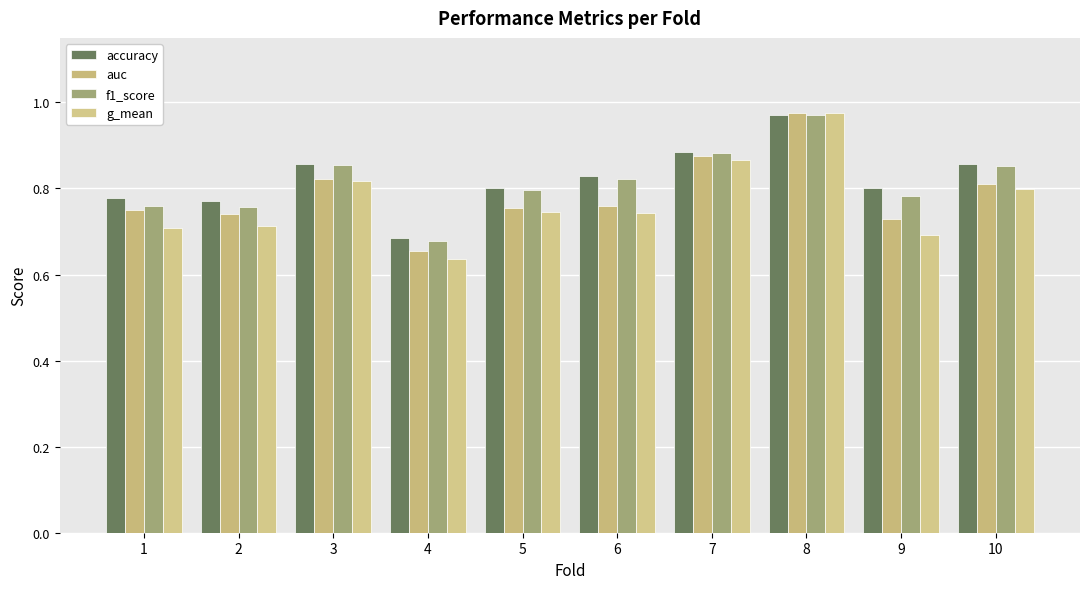

Rank the series by their maximum value, from lowest to highest.

accuracy, f1_score, g_mean, auc